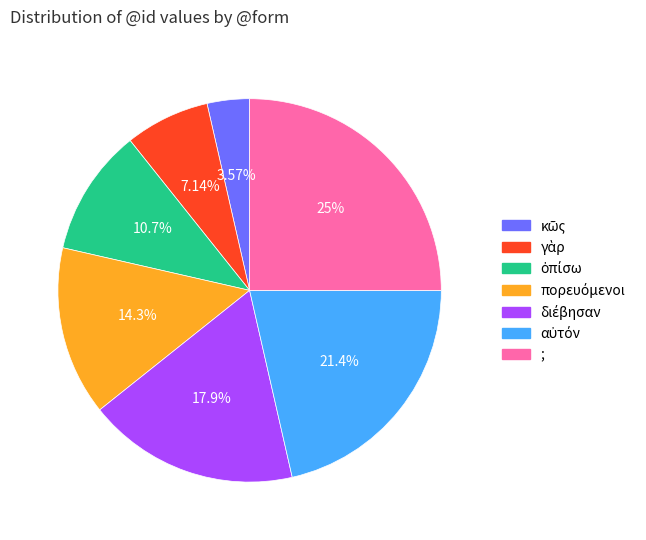

To the nearest percent, what is the difference between the largest and smallest slice percentages?

21%